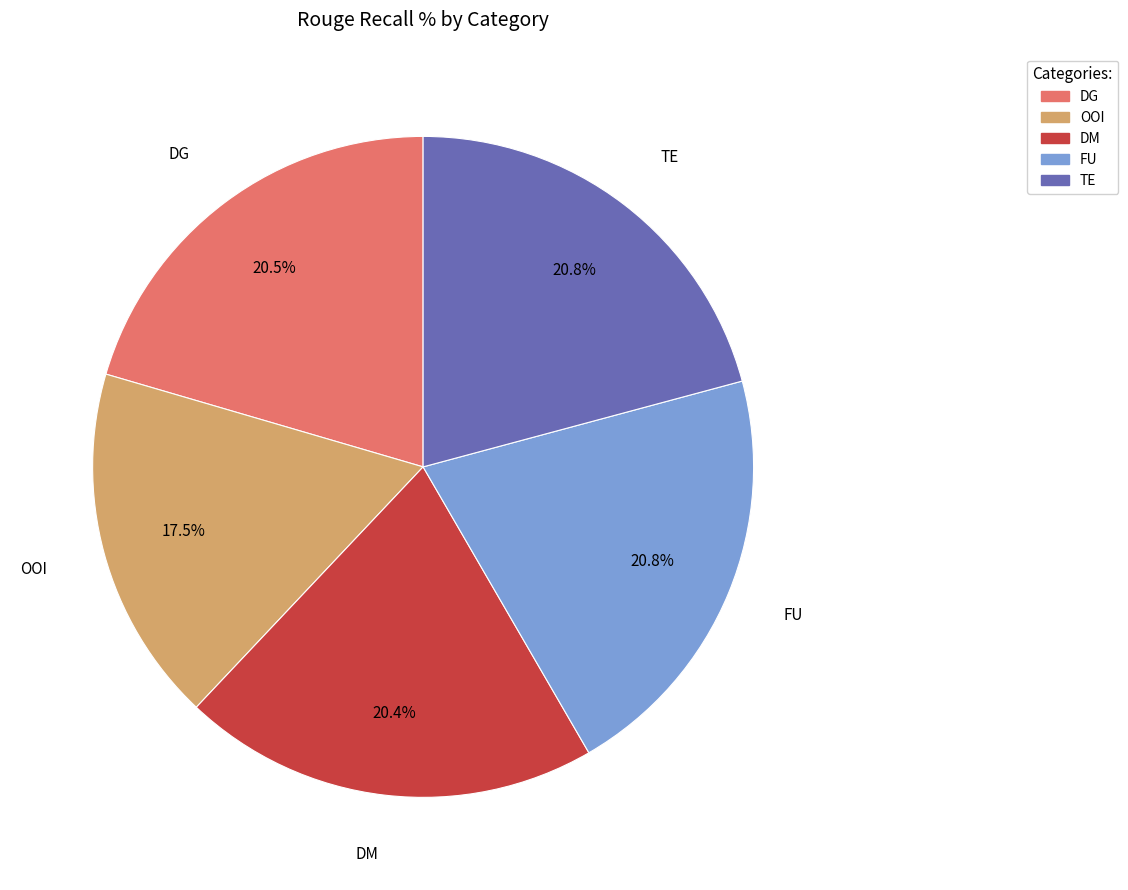

What percentage is the TE slice, to the nearest percent?

21%